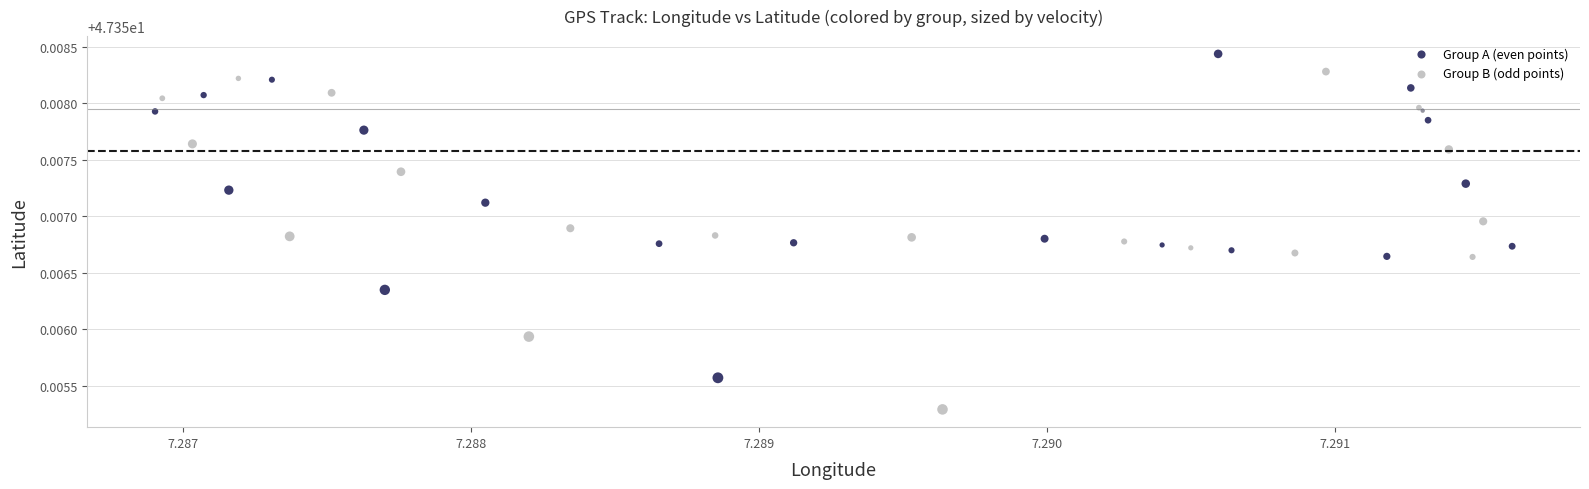

Which series contains the highest Y value?

Group A (even points)